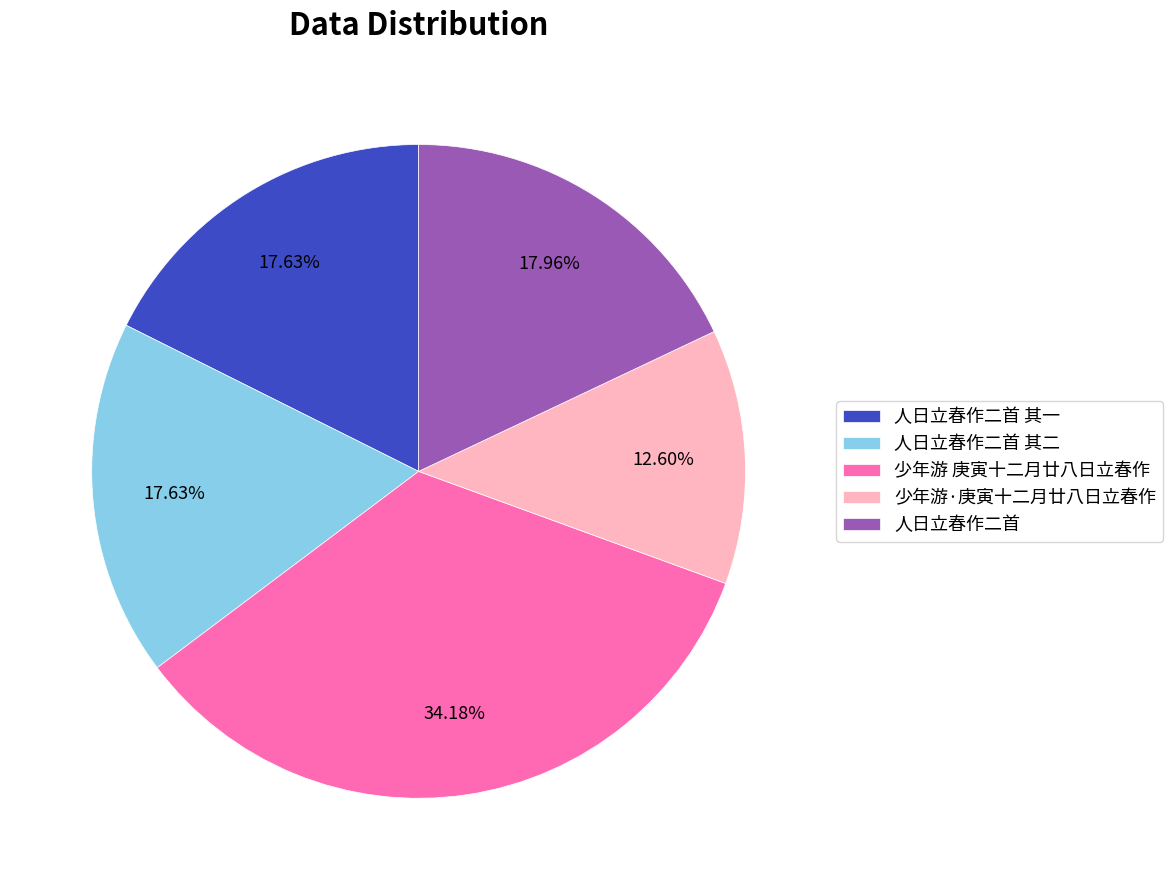

To the nearest percent, what percentage of the pie is 少年游·庚寅十二月廿八日立春作?

13%